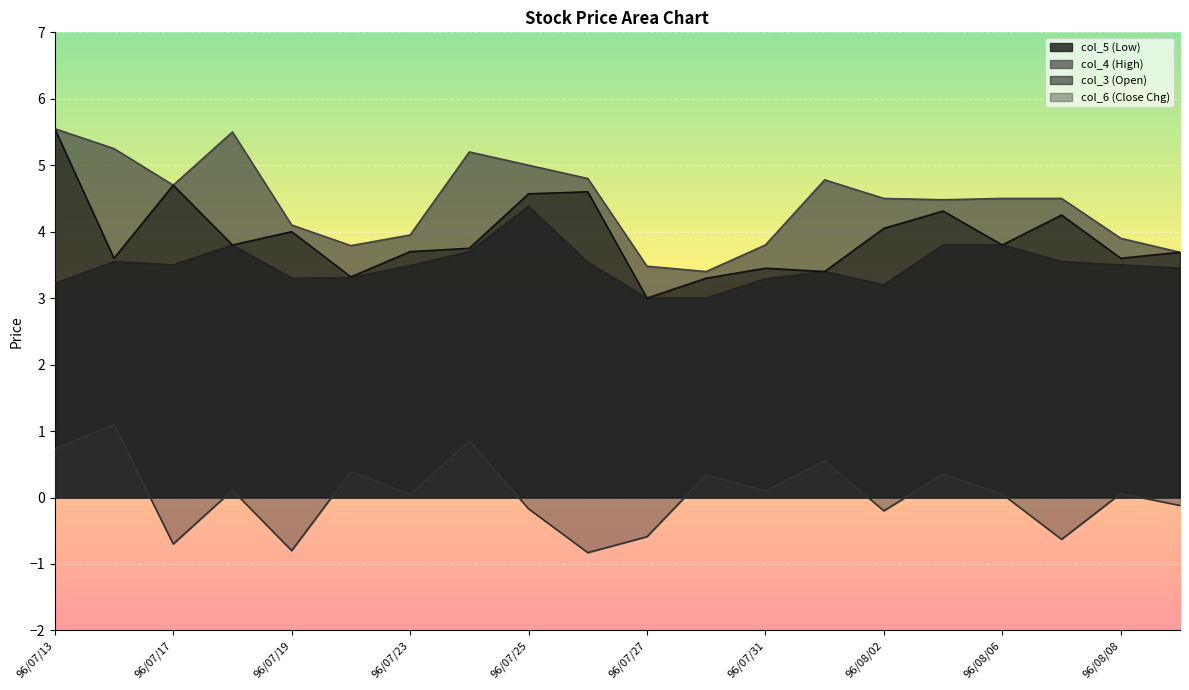

At which category is the sum across all series the highest?

96/07/13